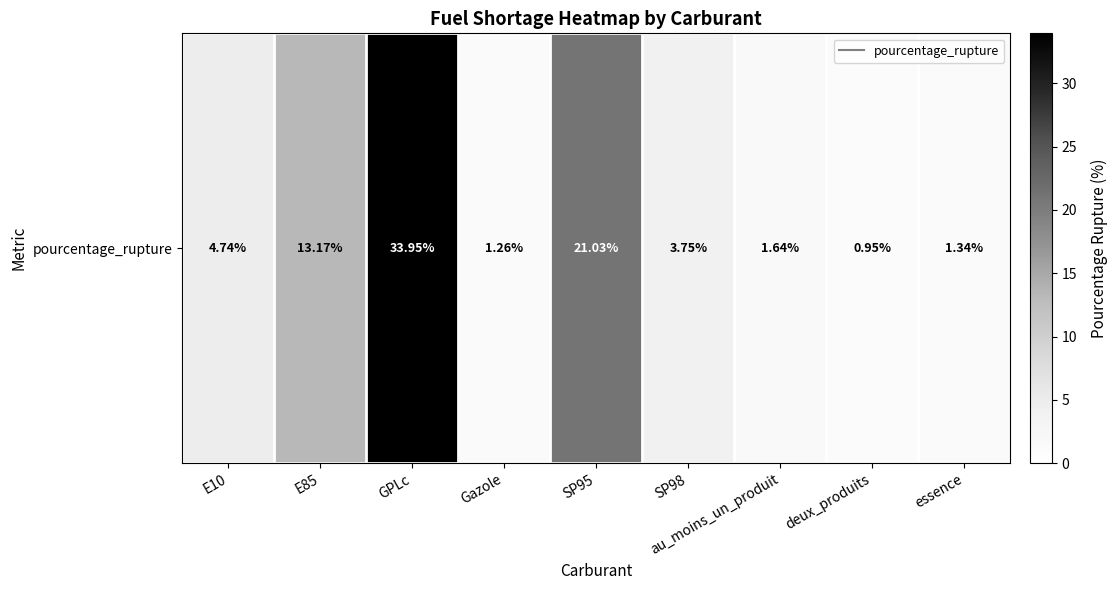

Reading left to right, transcribe all the data shown in this chart.

E10=4.7	E85=13.2	GPLc=34.0	Gazole=1.3	SP95=21.0	SP98=3.8	au_moins_un_produit=1.6	deux_produits=0.9	essence=1.3